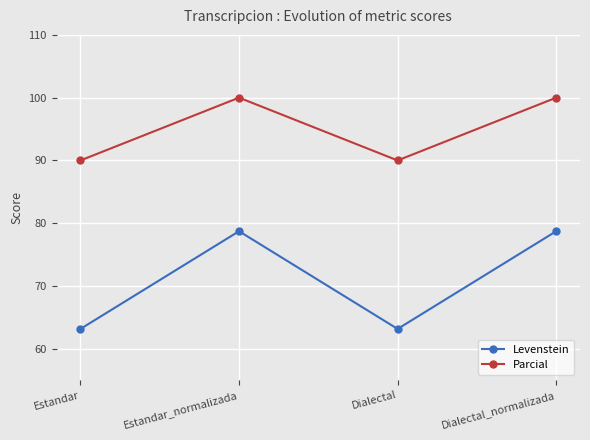

What is the spread (max minus min) of values at Dialectal_normalizada?

21.3